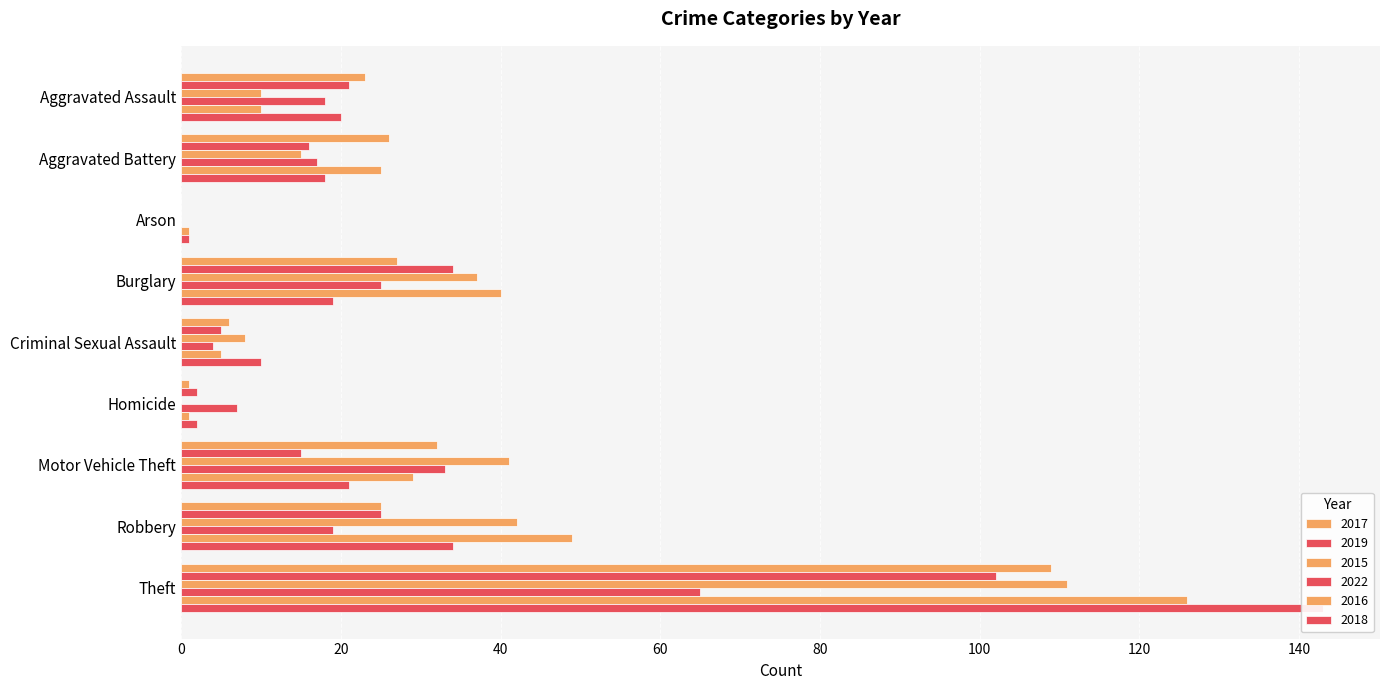

What is the spread (max minus min) of values at Criminal Sexual Assault?

6